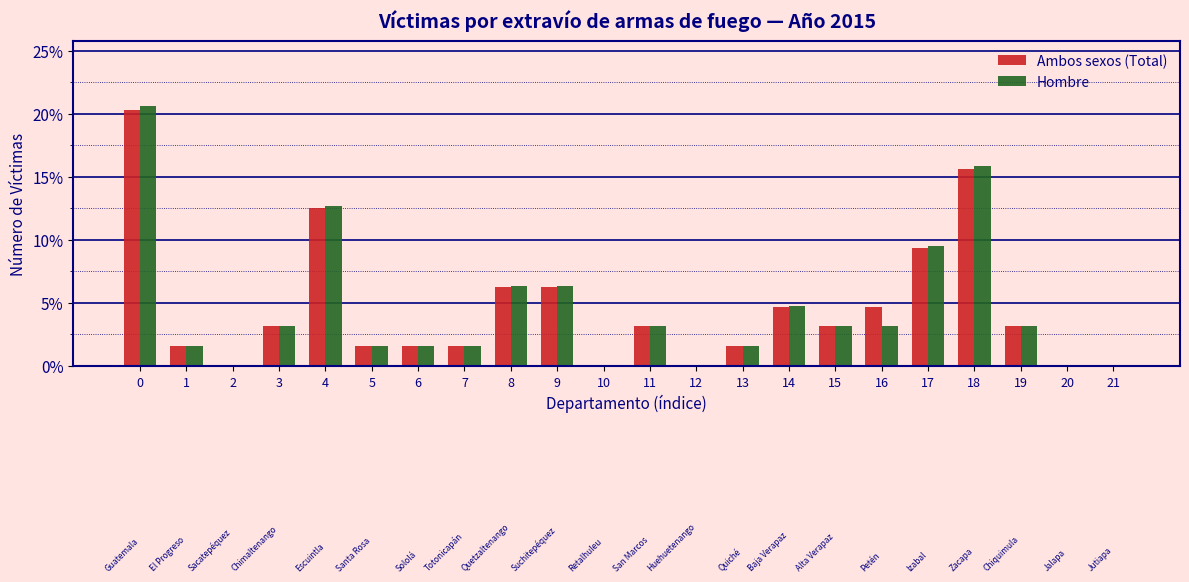

The Hombre series shows 0.0 at 20. True or false?

True